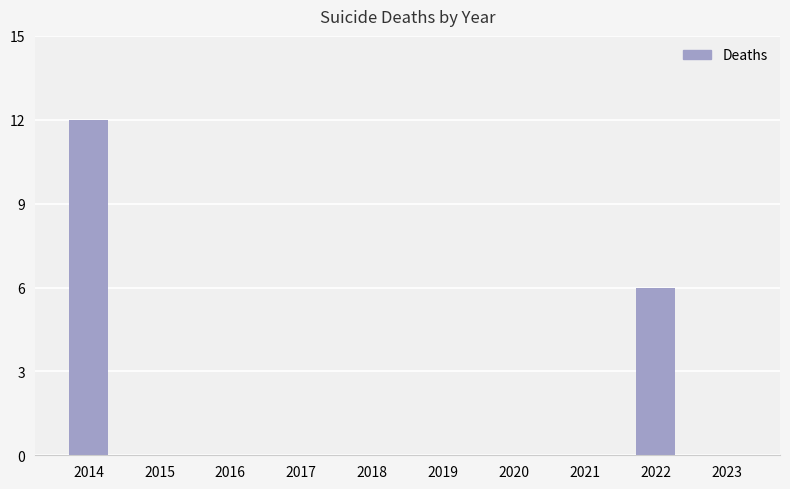

Which has a higher value, 2020 or 2022?

2022